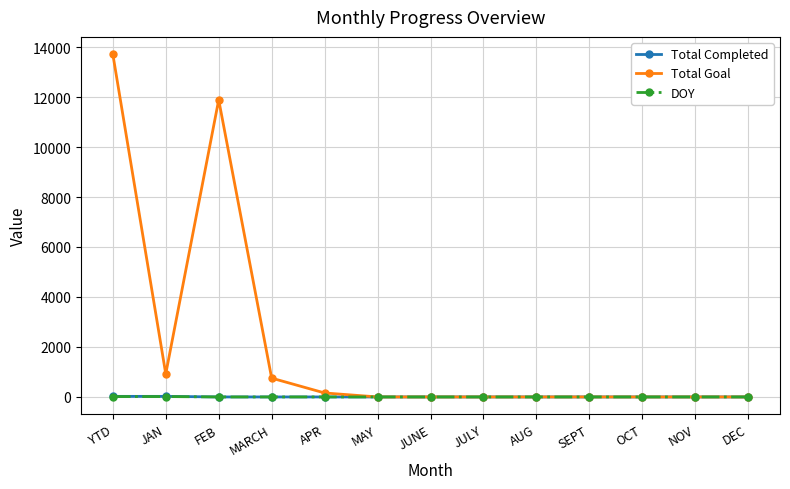

Is it true that Total Goal equals 0 at MAY?

True